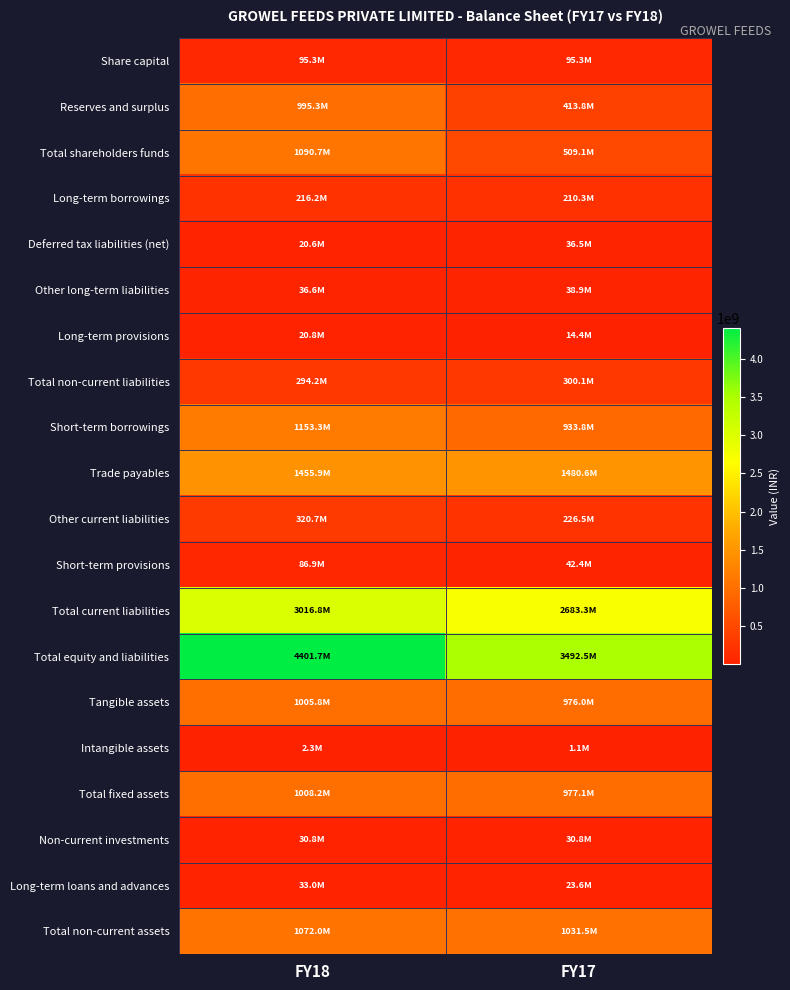

How many categories are shown in the chart?

2